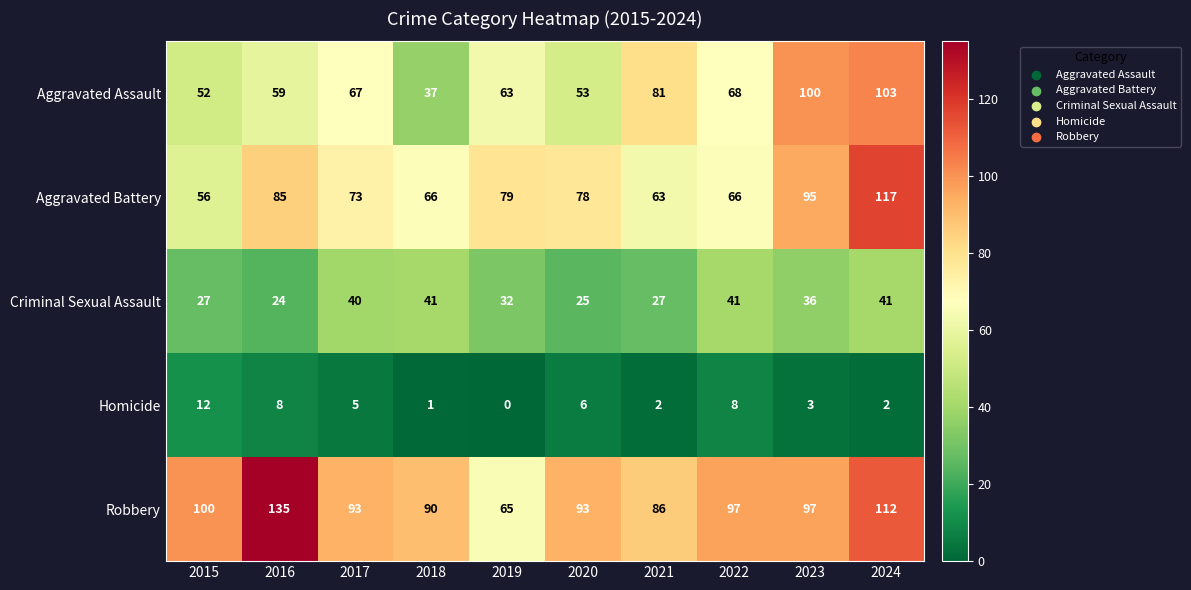

True or false: Homicide has a value of 6 at 2020.

True